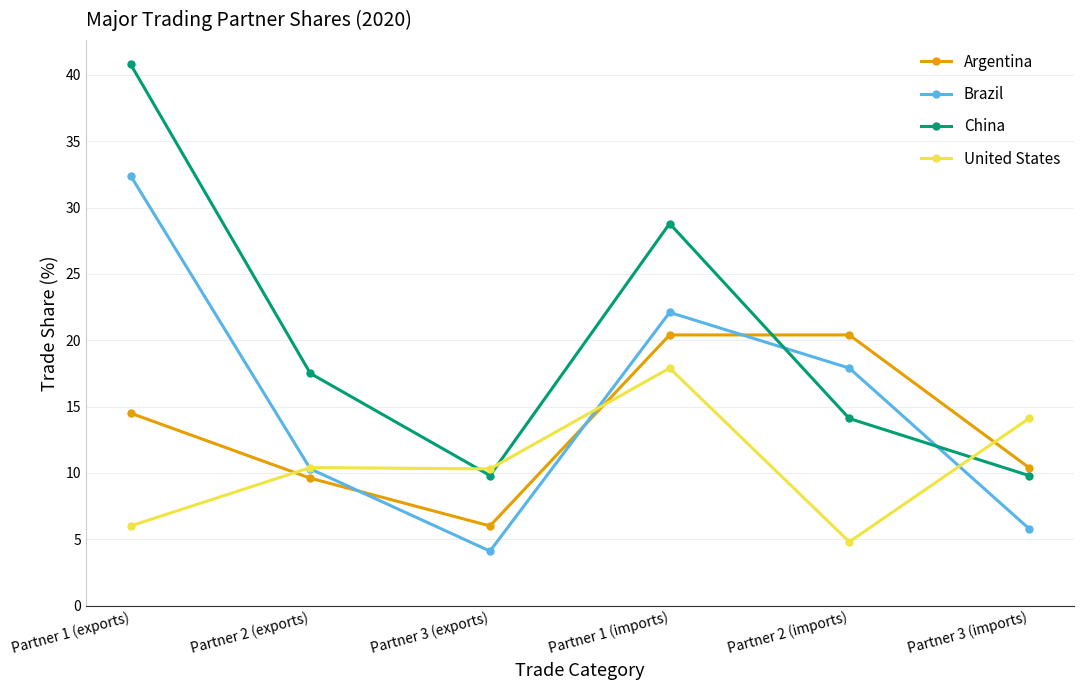

List the series in order of their peak value, highest first.

China, Brazil, Argentina, United States